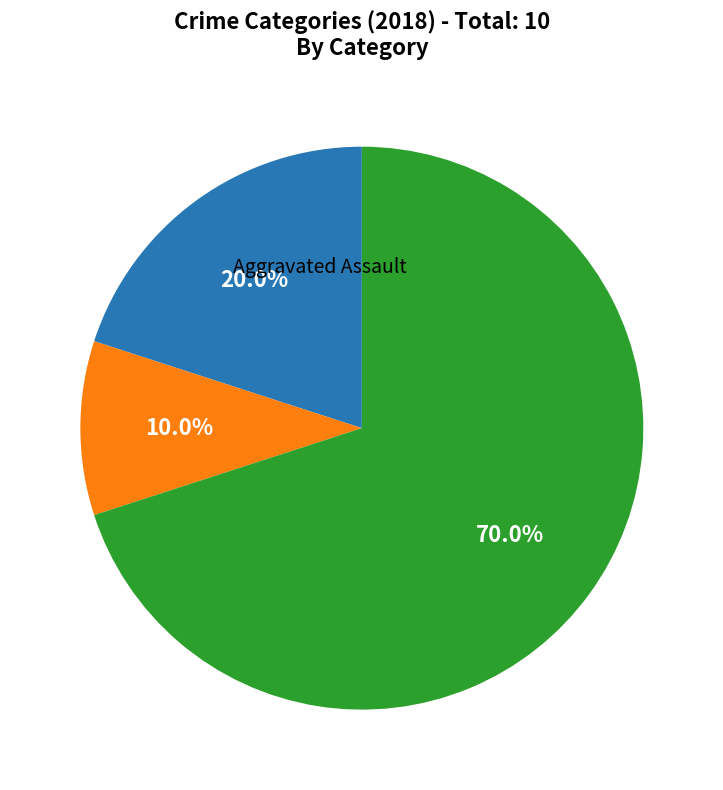

Which category accounts for the majority?

Robbery